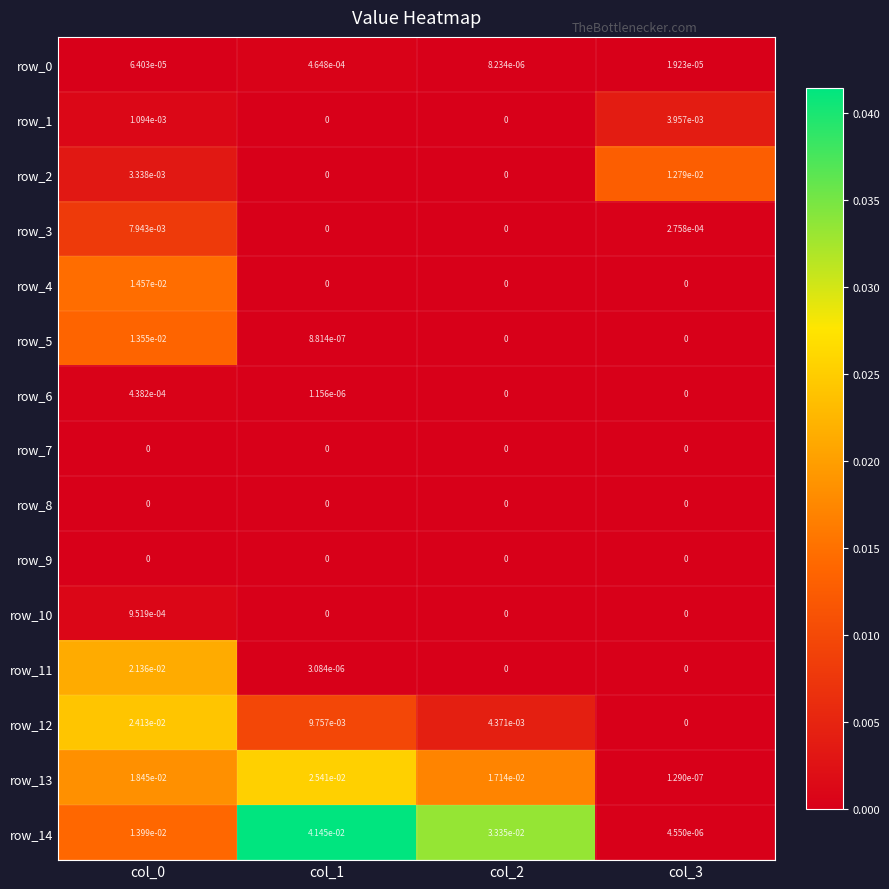

Between col_0 and col_1, which series saw the biggest shift?

row_14